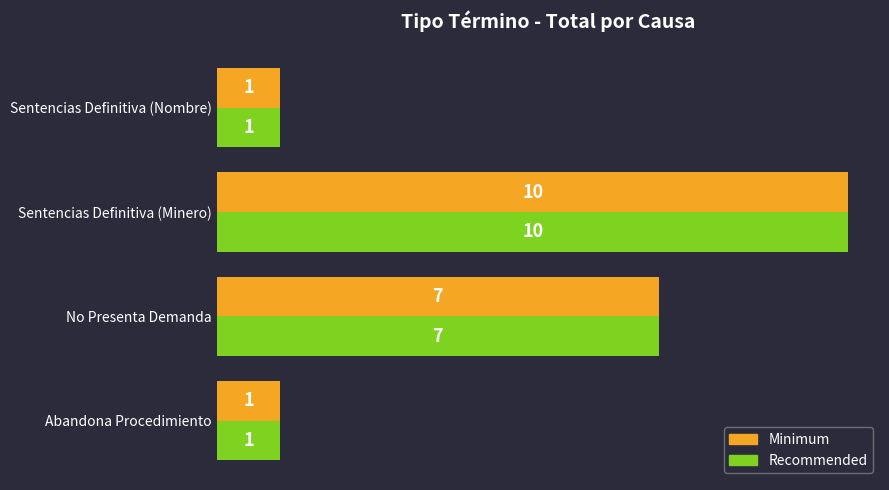

What is the approximate value of Recommended at No Presenta Demanda?

7